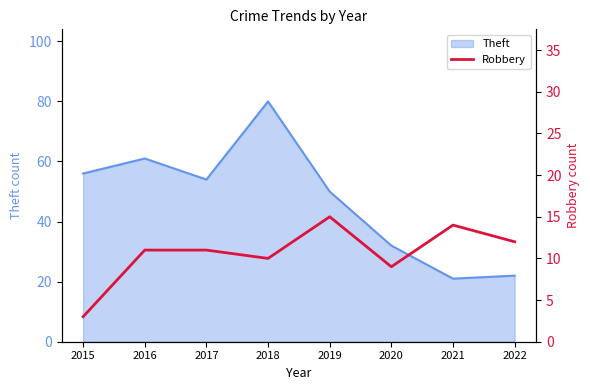

Is it true that Theft equals 32 at 2020?

True